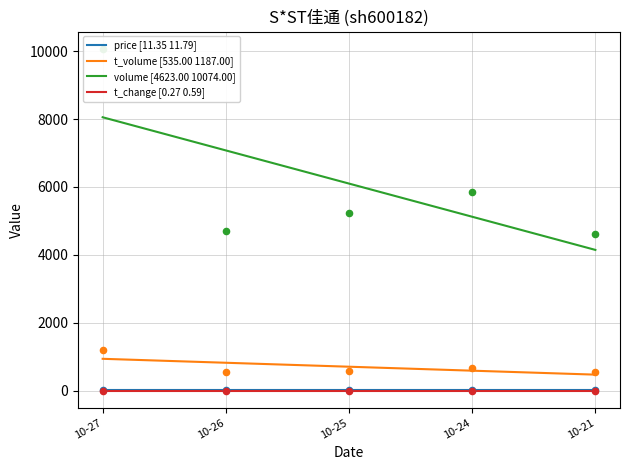

Which series has the widest spread of Y values?

volume